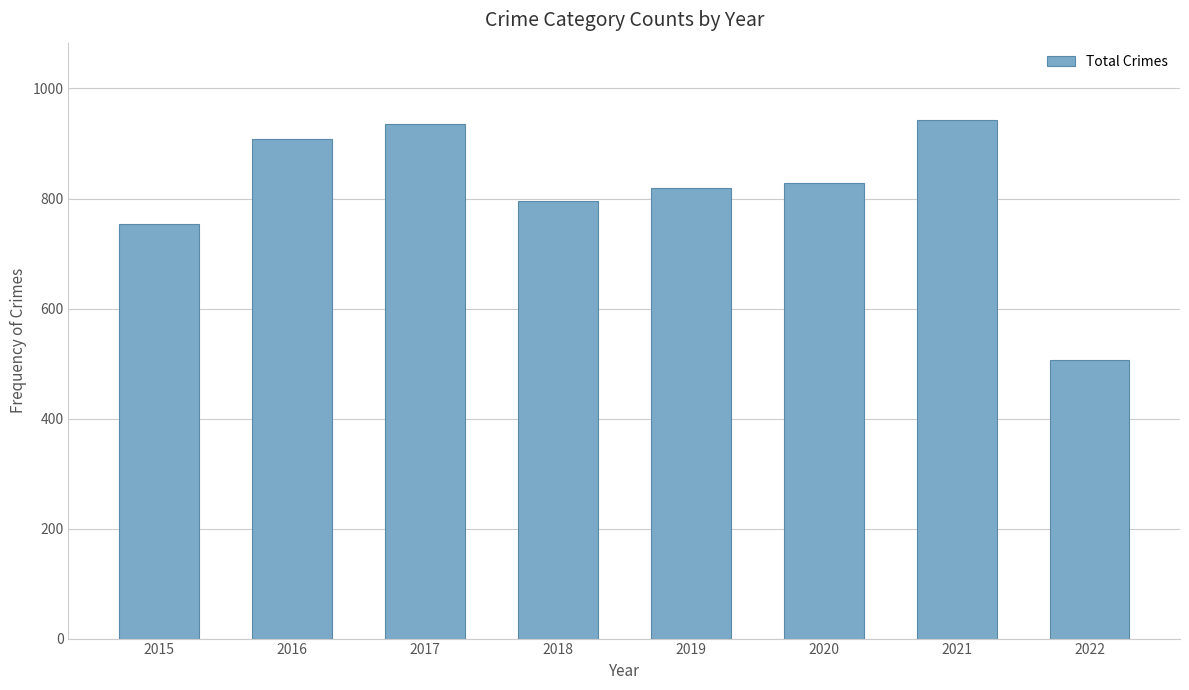

What is the difference between the maximum and minimum values?

436